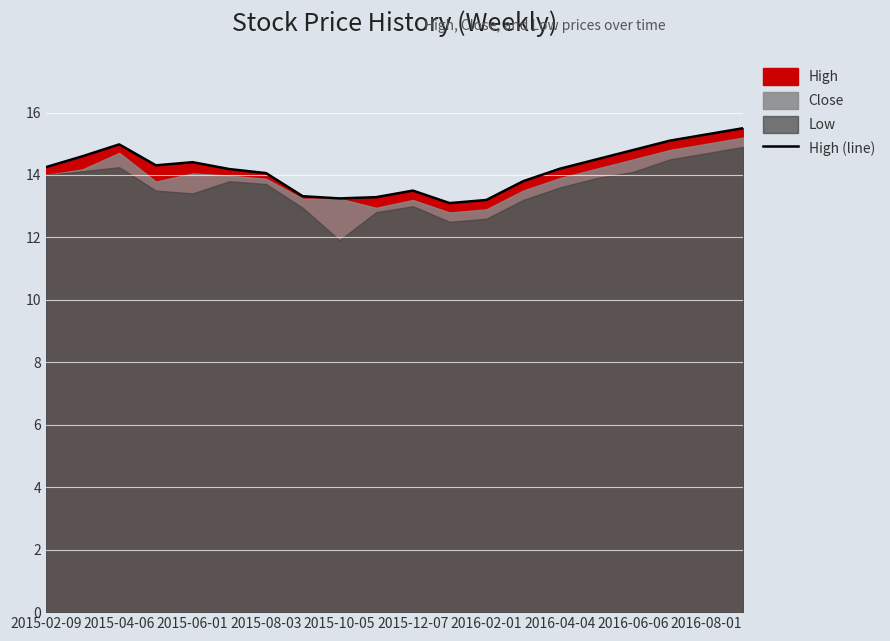

The value of High (line) at 2015-02-09 is 14.2. True or false?

True